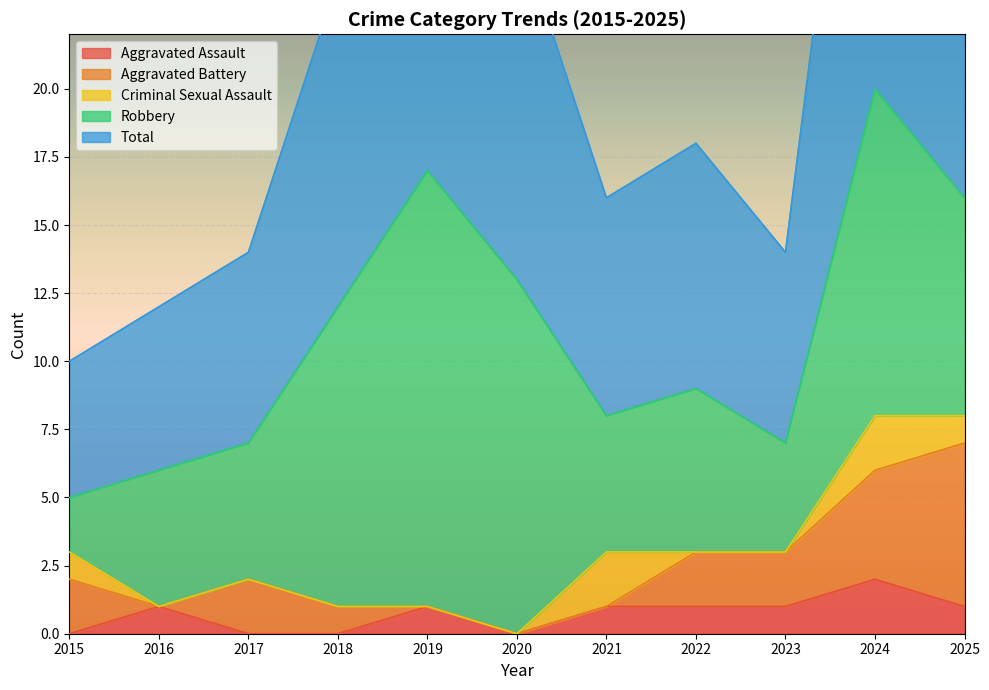

At which label does Robbery first exceed 6?

2018